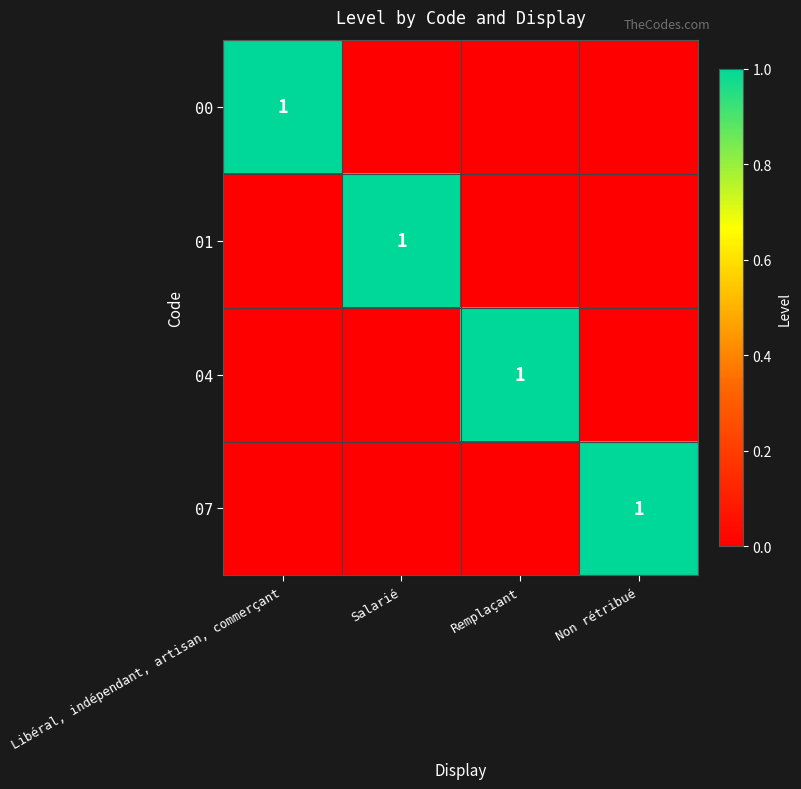

The value of 00 at Libéral, indépendant, artisan, commerçant is 2. True or false?

False